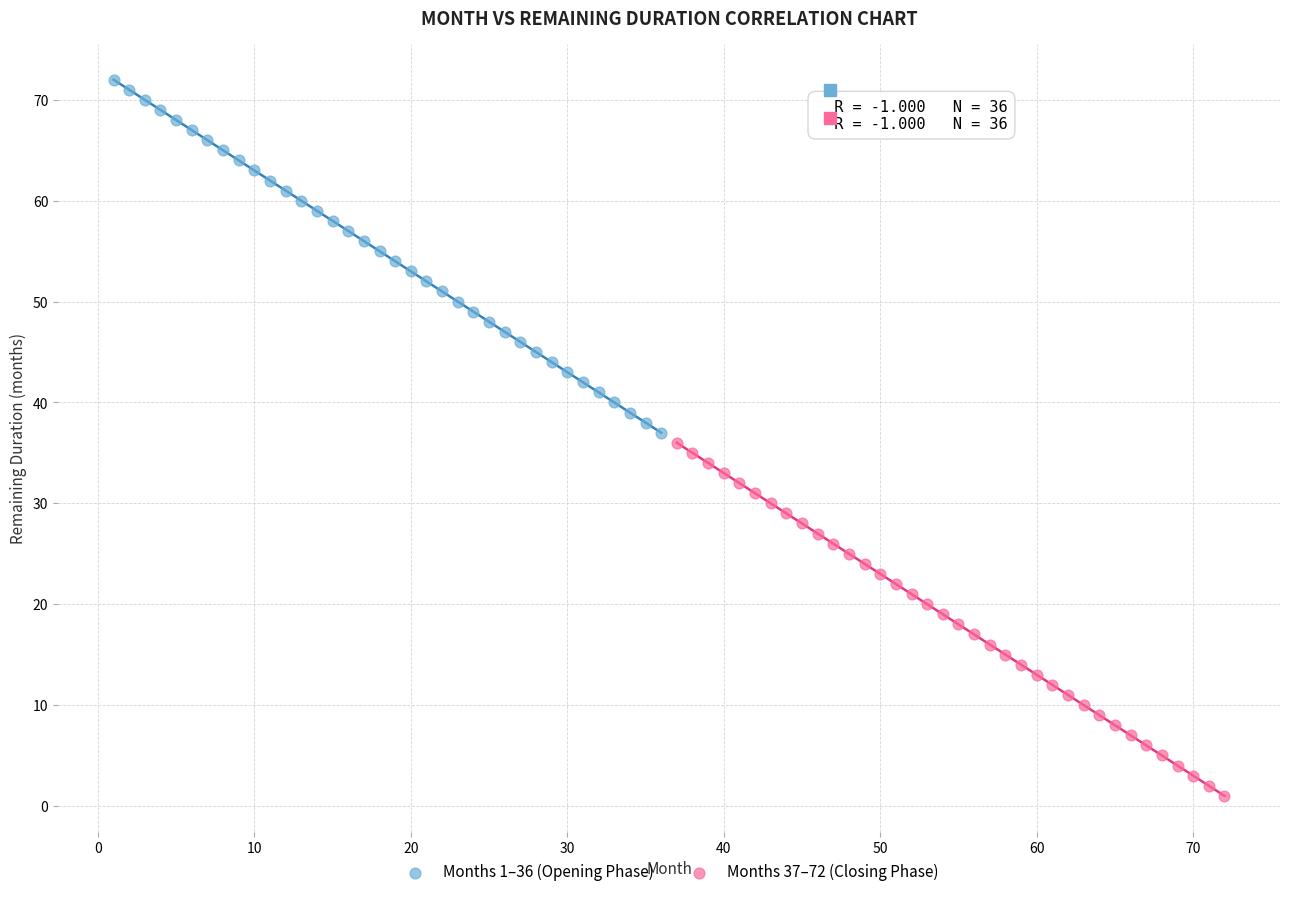

Which series reaches the maximum Y coordinate?

Months 1–36 (Opening Phase)